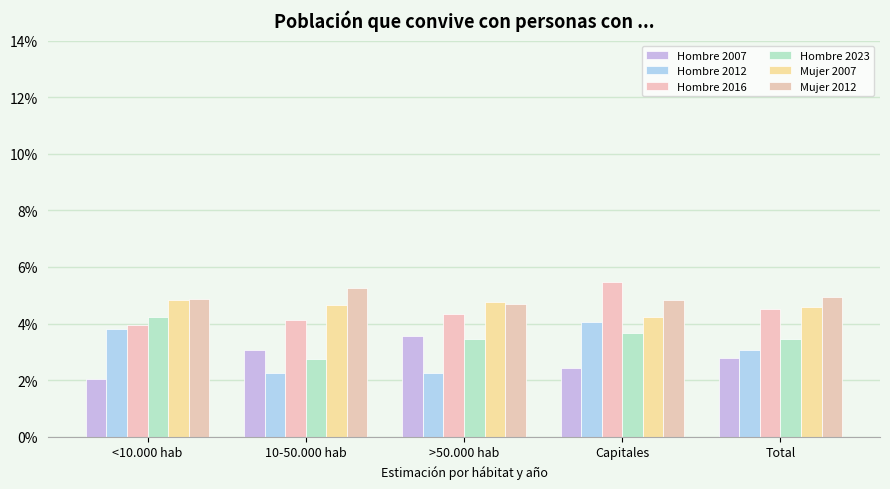

Does the chart contain stacked bars?

No